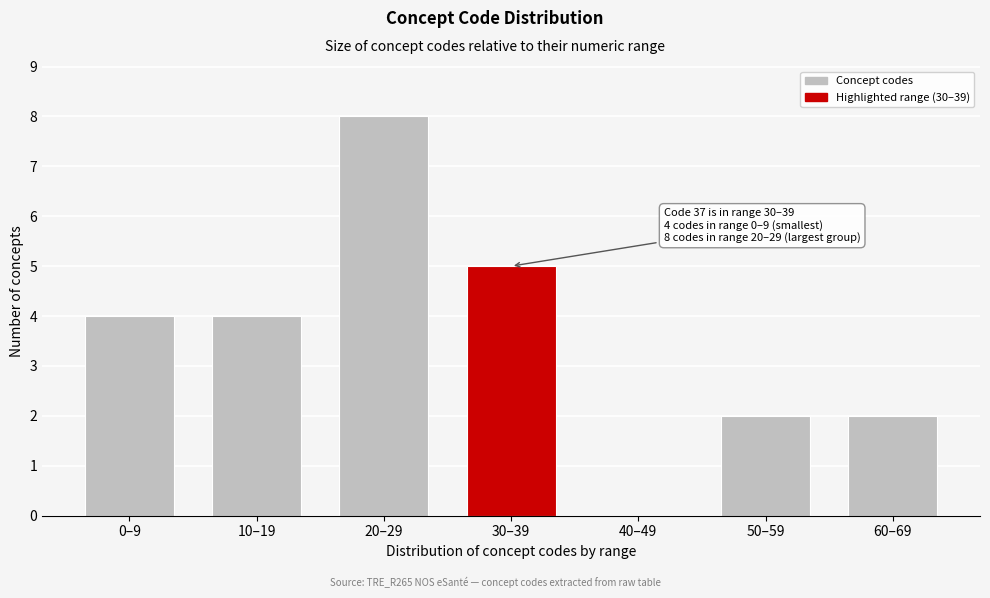

Reading right to left, list all the values displayed in this chart.

60–69=2	50–59=2	40–49=0	30–39=5	20–29=8	10–19=4	0–9=4